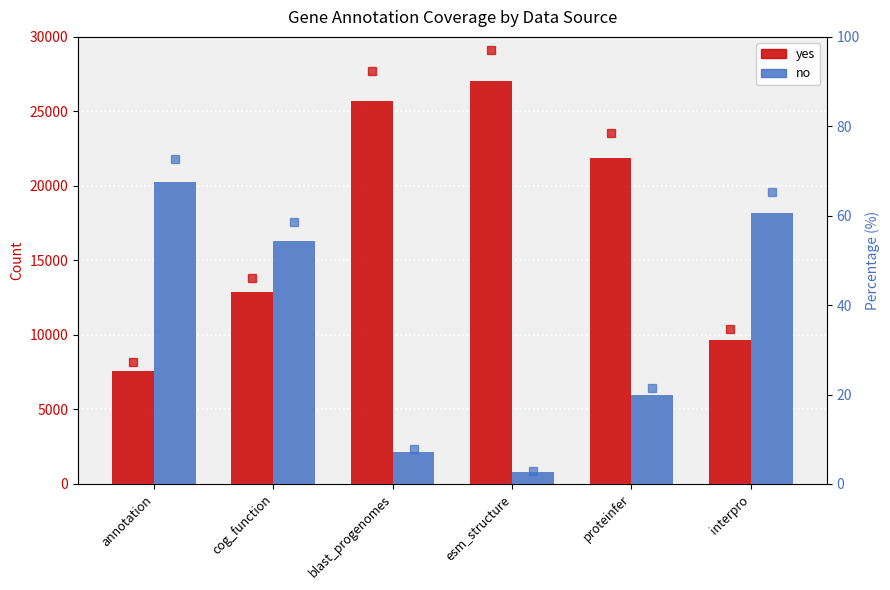

At cog_function, list the series in order from largest to smallest.

no, yes